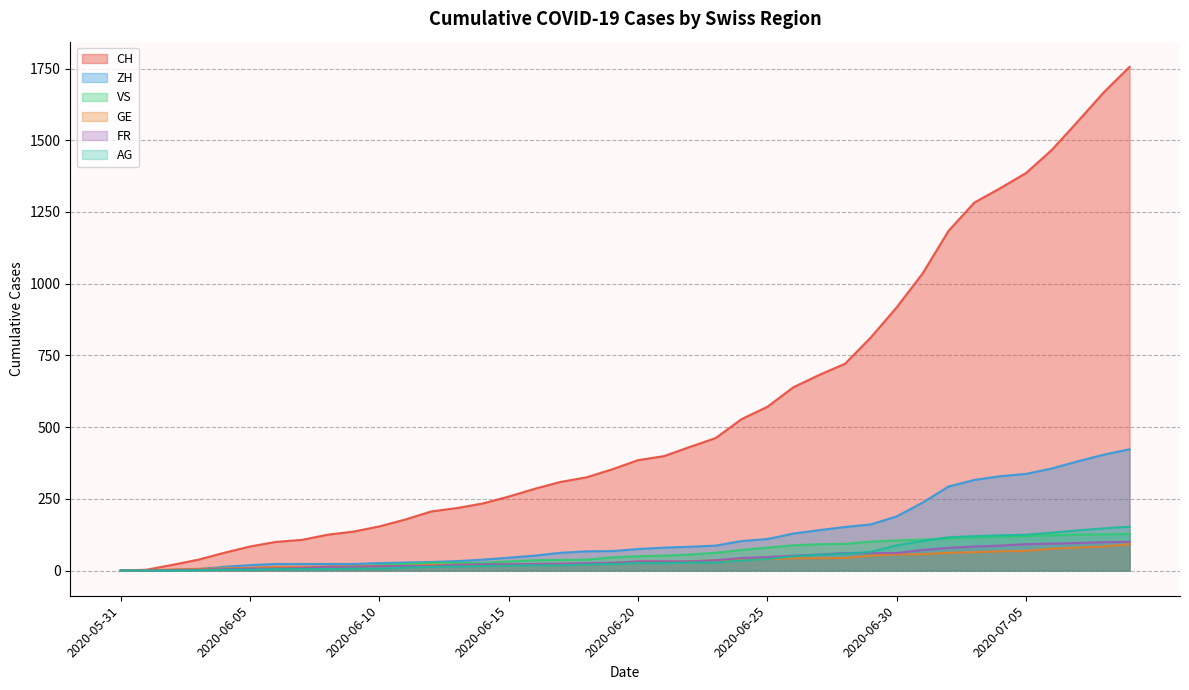

What is the difference between the maximum and minimum values in the AG series?

153